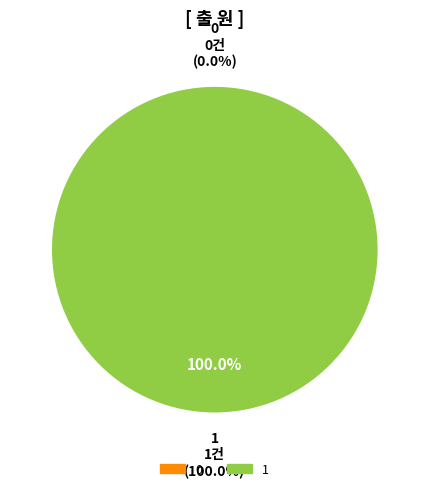

Is it true that 1 is 100% of the pie?

True